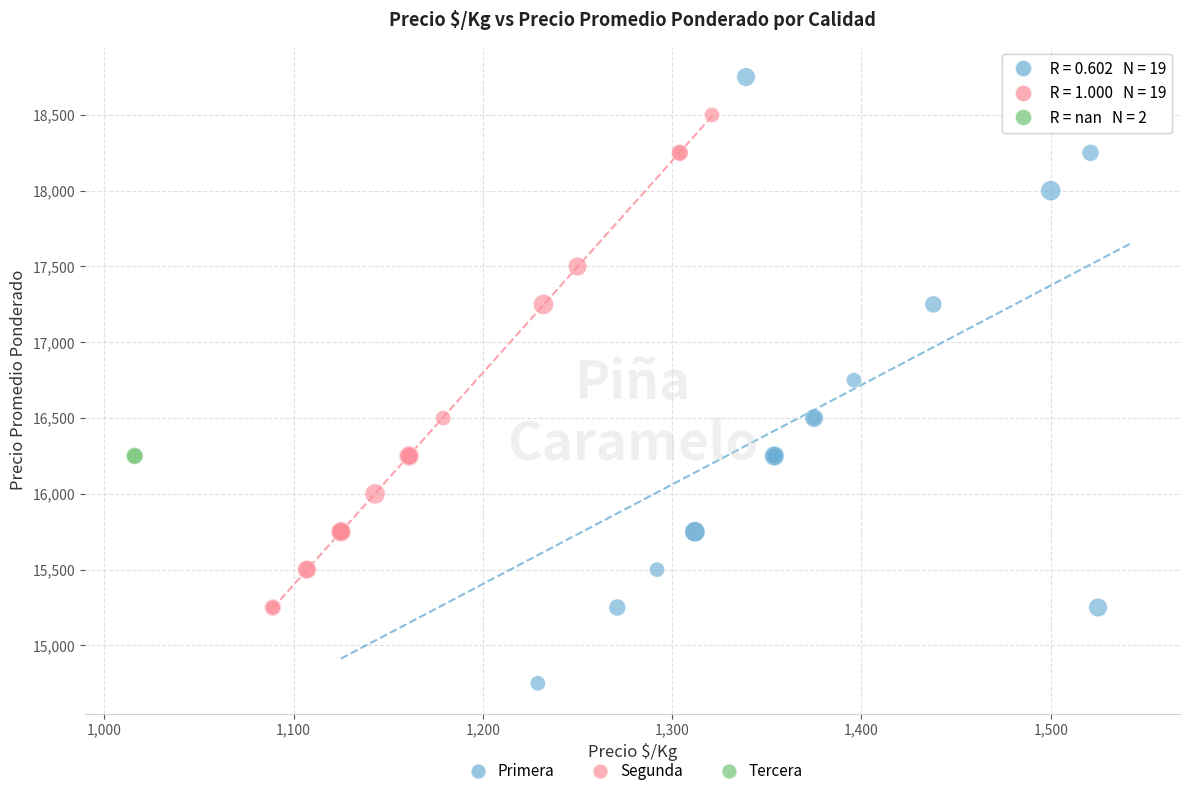

What are all the series names shown in the legend?

Primera, Segunda, Tercera